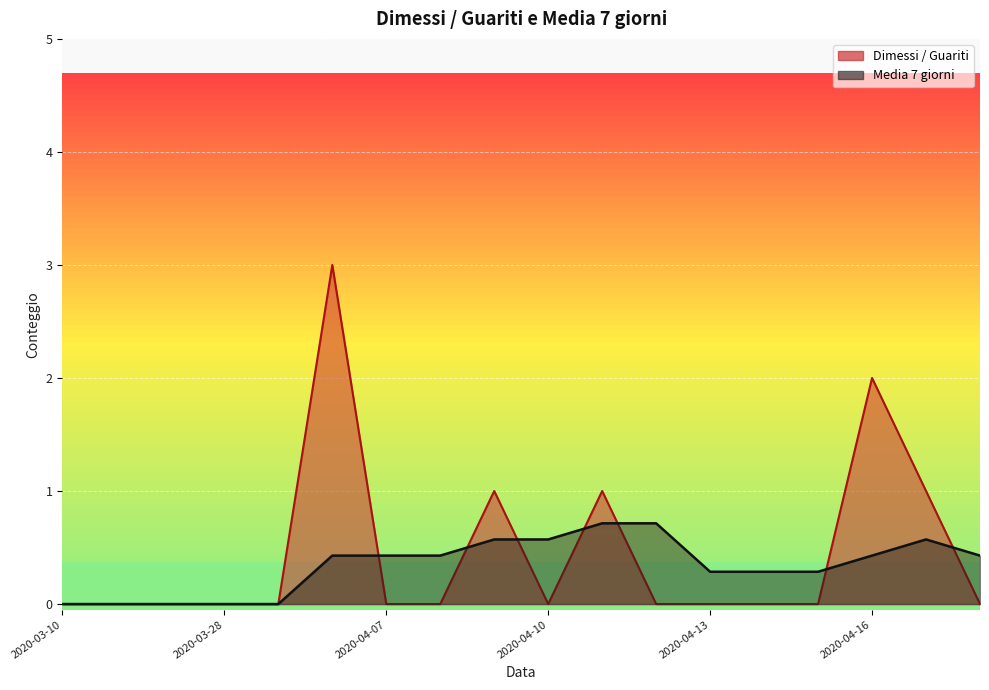

Rank the categories by Dimessi / Guariti value from lowest to highest.

2020-03-10, 2020-03-16, 2020-03-22, 2020-03-28, 2020-04-03, 2020-04-07, 2020-04-08, 2020-04-10, 2020-04-12, 2020-04-13, 2020-04-14, 2020-04-15, 2020-04-18, 2020-04-09, 2020-04-11, 2020-04-17, 2020-04-16, 2020-04-06